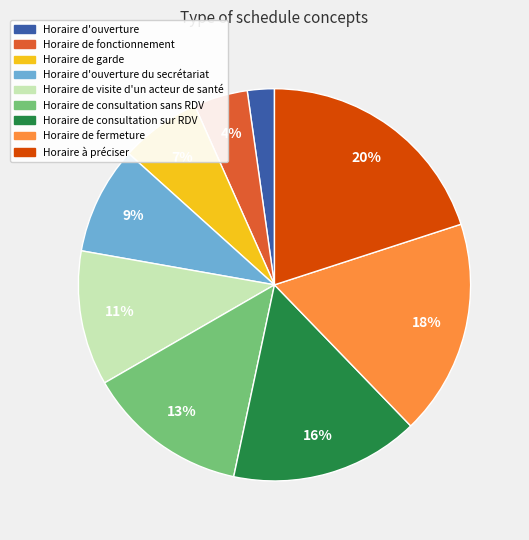

Which has a higher value, Horaire de consultation sur RDV or Horaire de fonctionnement?

Horaire de consultation sur RDV